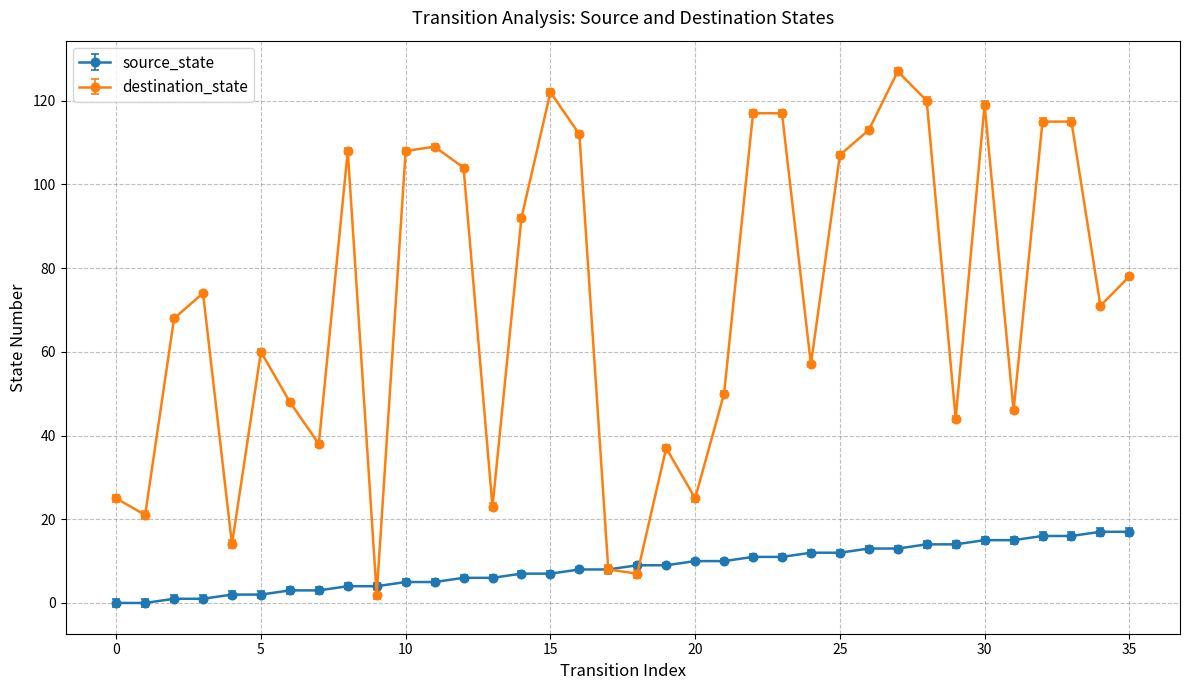

Which series ends up on top after the final intersection of destination_state and source_state?

destination_state